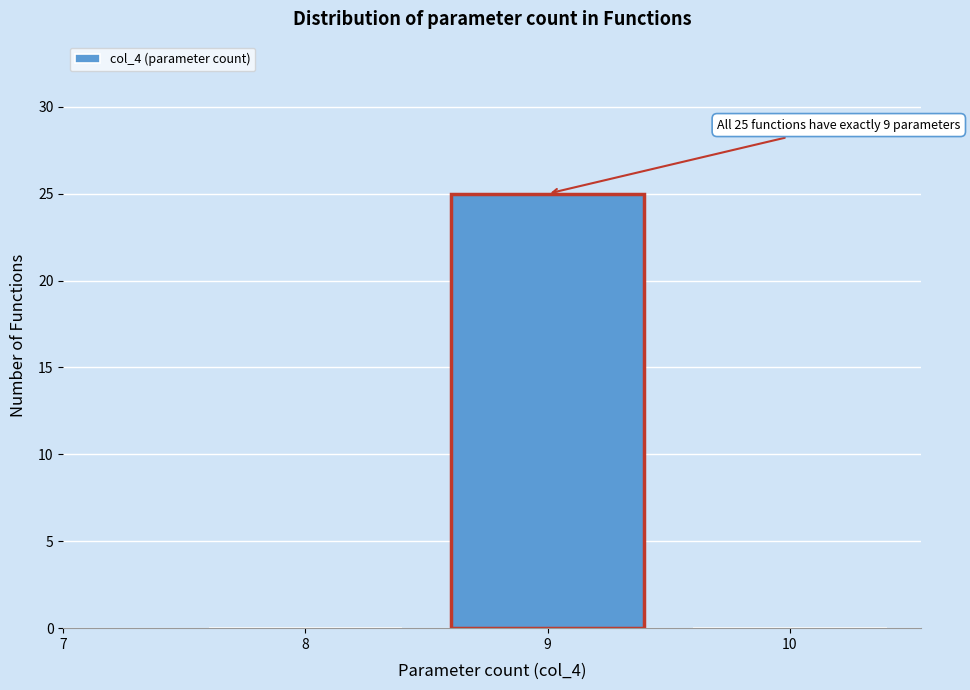

Which range on the x-axis has the tallest bar?

8.5 to 9.5